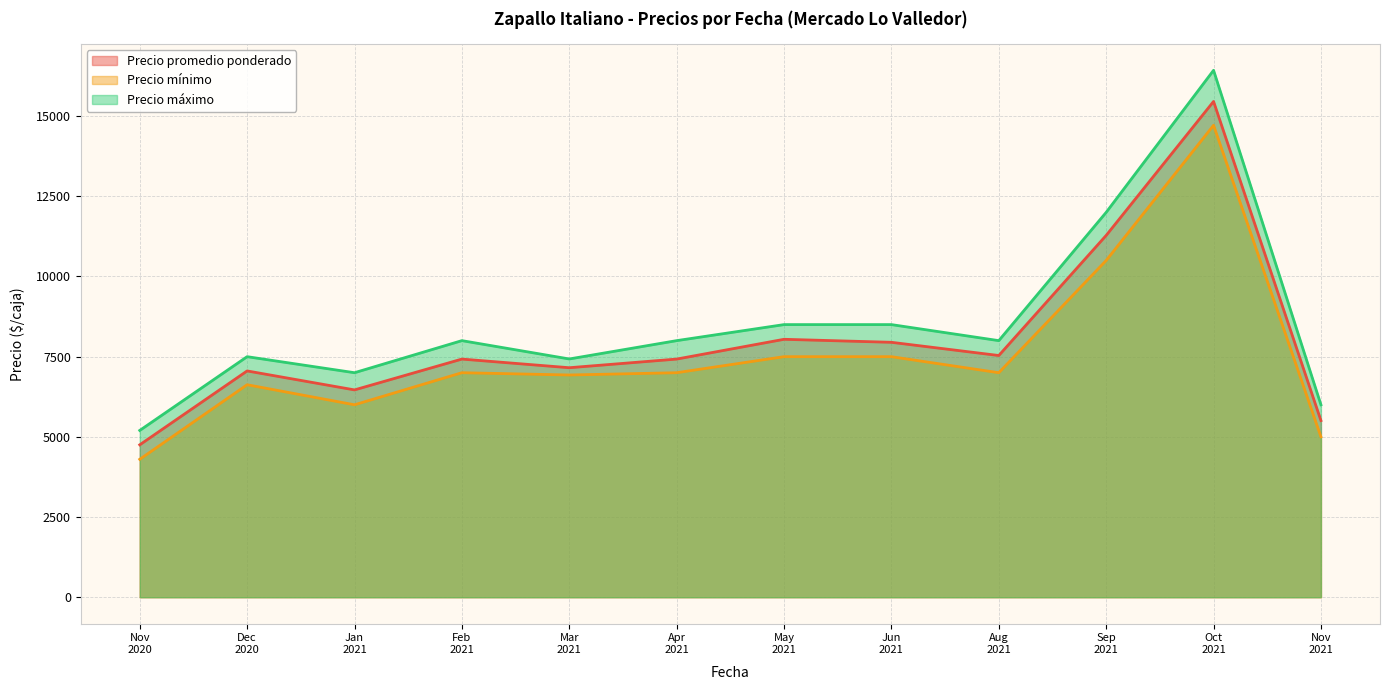

Does the chart display data point markers on the line(s)?

No